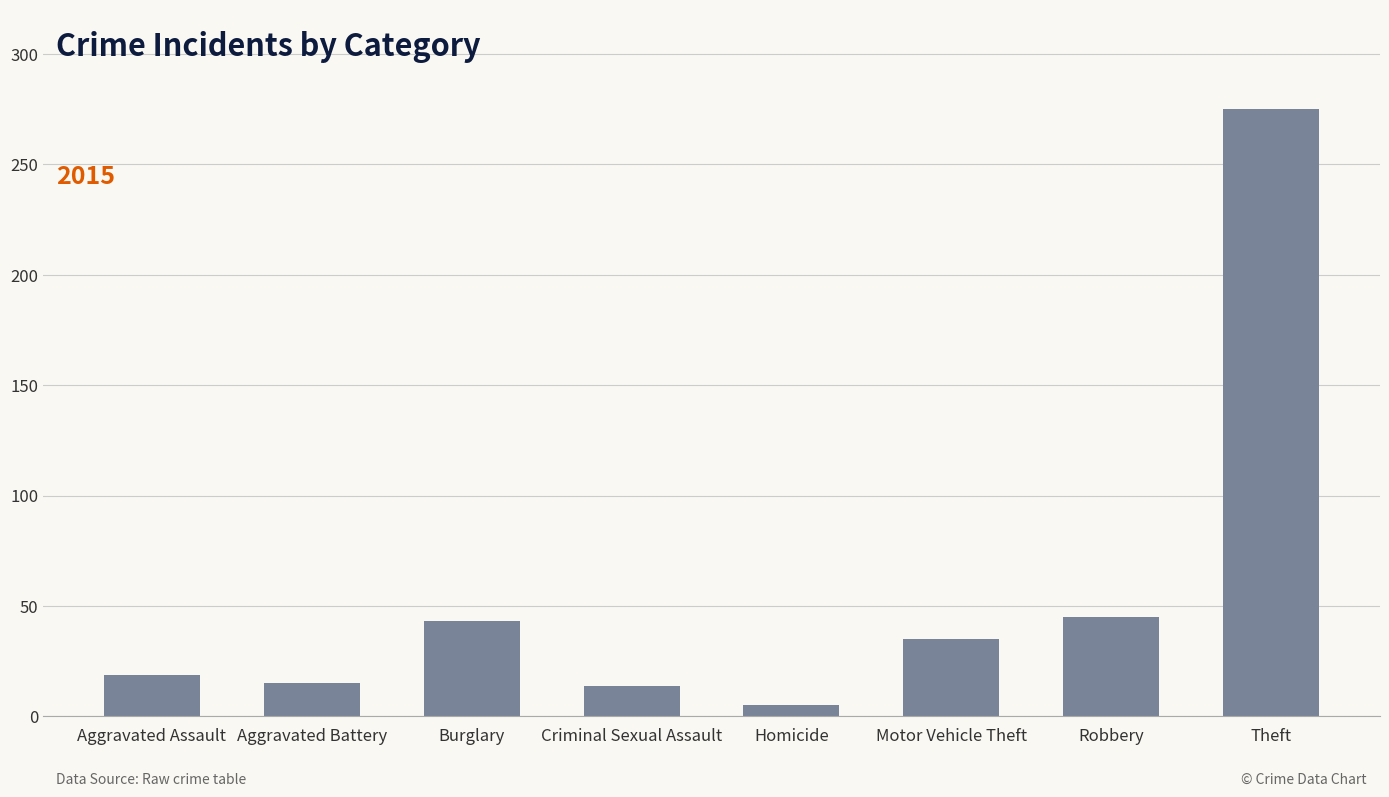

At which label is the value closest to 140?

Robbery